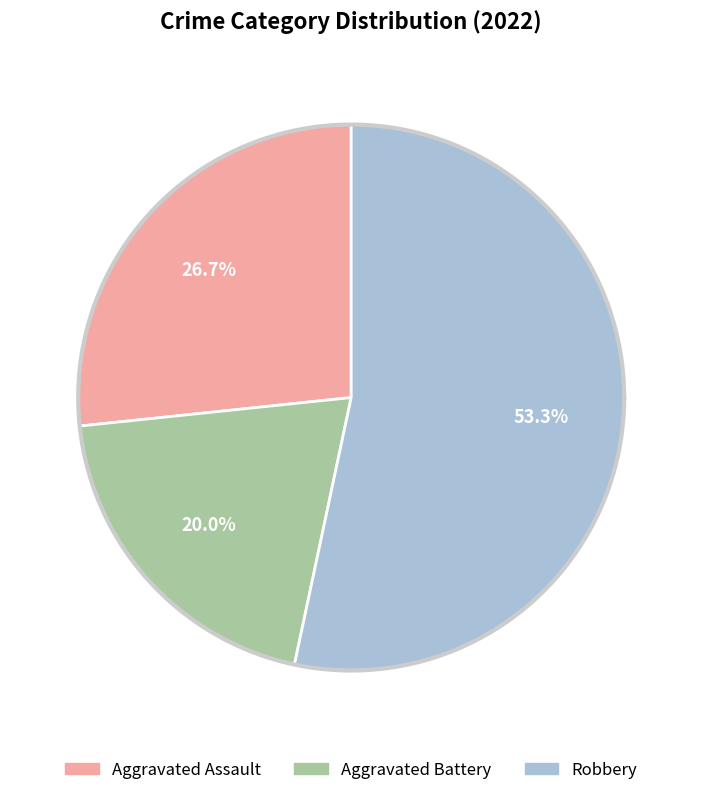

Is it true that Aggravated Assault is 27% of the pie?

True